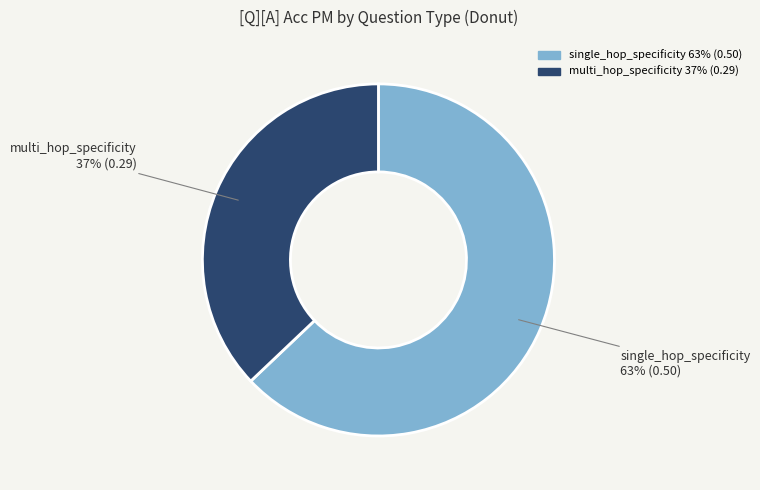

What is the ratio of the value at single_hop_specificity to the value at multi_hop_specificity?

1.7